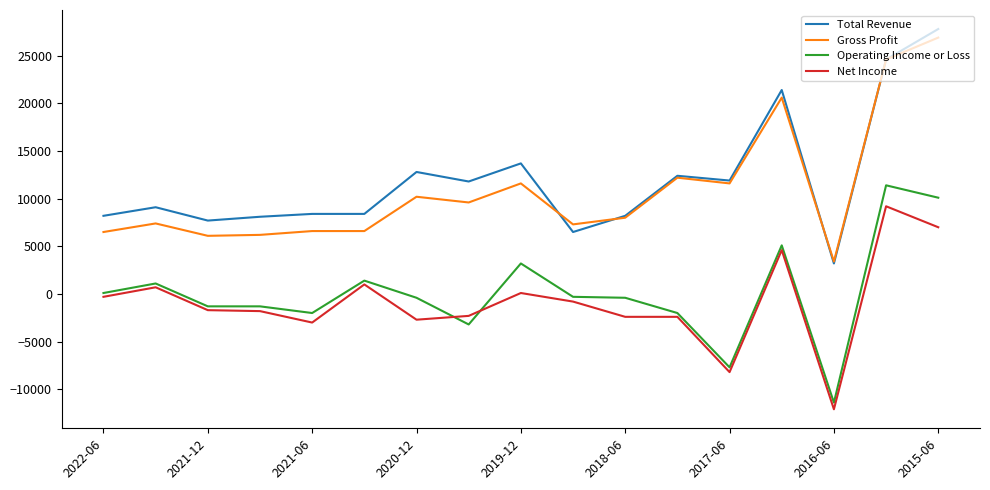

Which series has the largest range (max minus min)?

Total Revenue